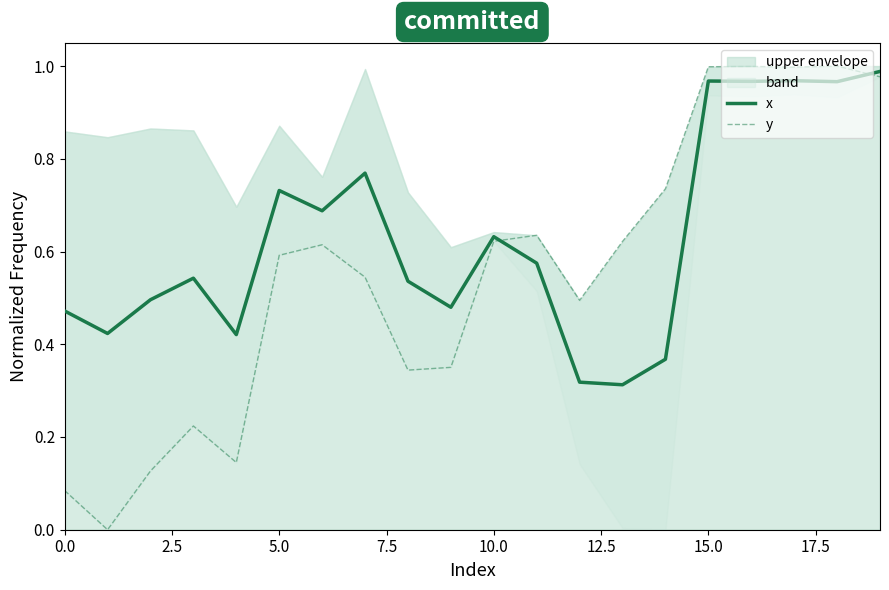

The value of y at 20.0 is 0.2. True or false?

False